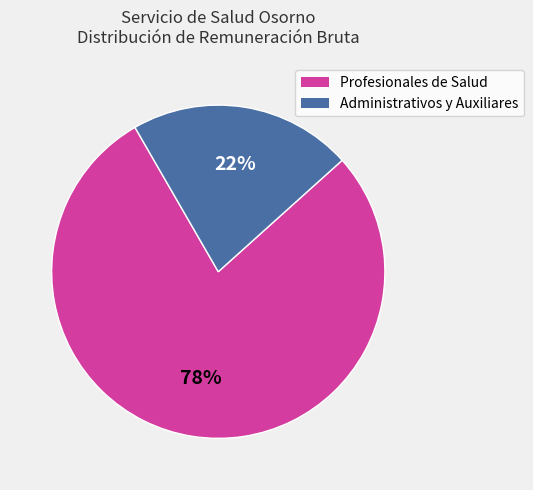

Does any single category account for the majority?

Yes